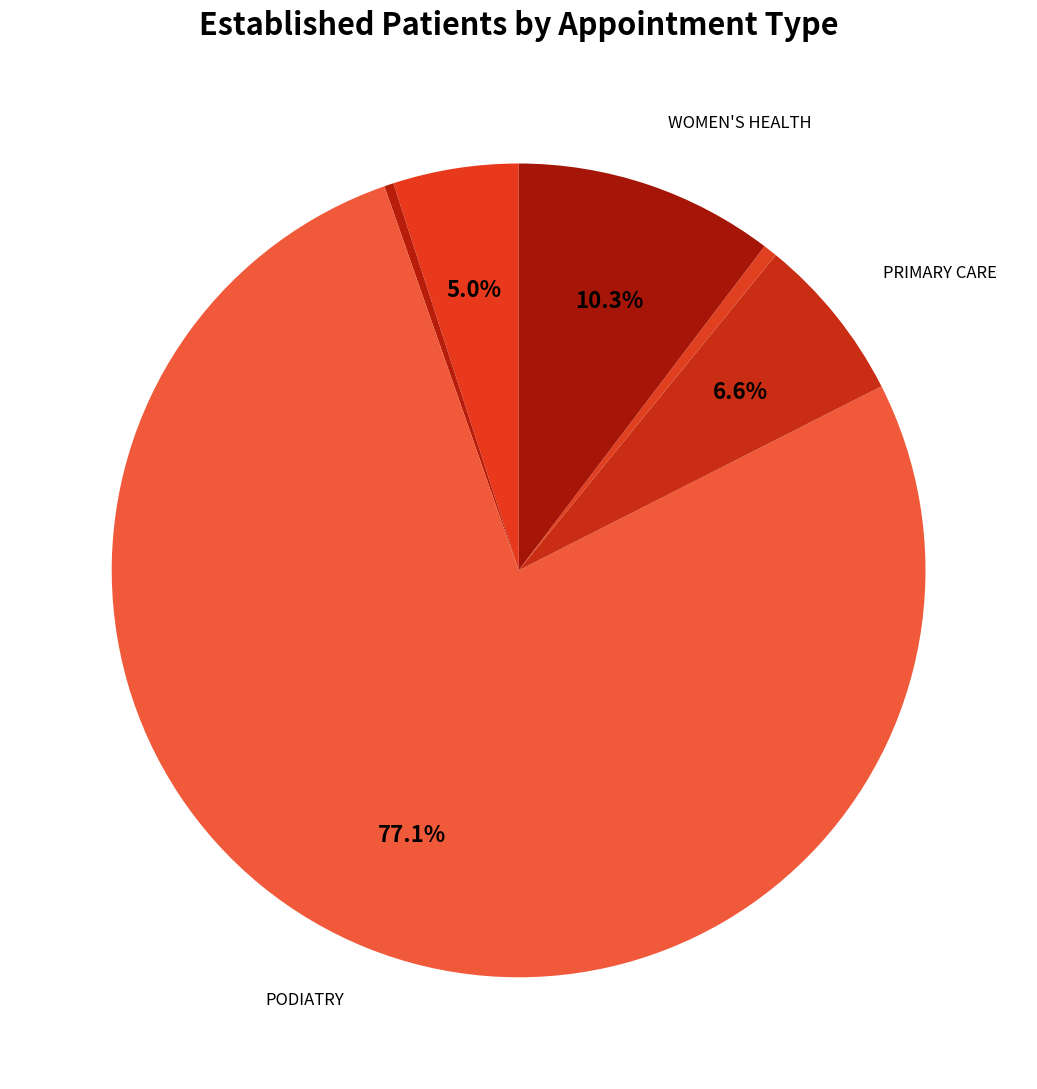

Rank the categories by value from highest to lowest.

PODIATRY, WOMEN'S HEALTH, PRIMARY CARE, MENTAL HEALTH INDIVIDUAL, PRIMARY CARE - MENTAL HEALTH INTEGRATED, PHYSICAL THERAPY